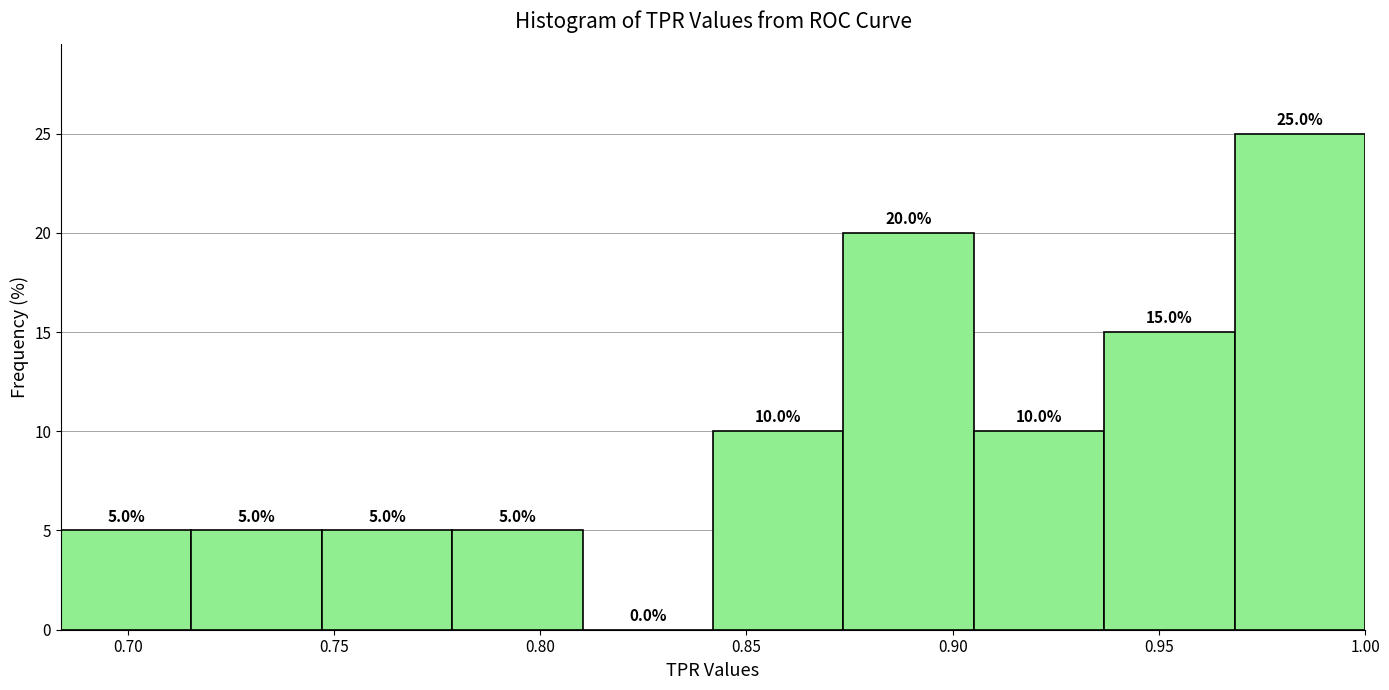

What is the height of the bar covering 0.780 to 0.810 on the x-axis? The bar edges are not printed on the chart, so give them approximately, as read against the axis.

5.0